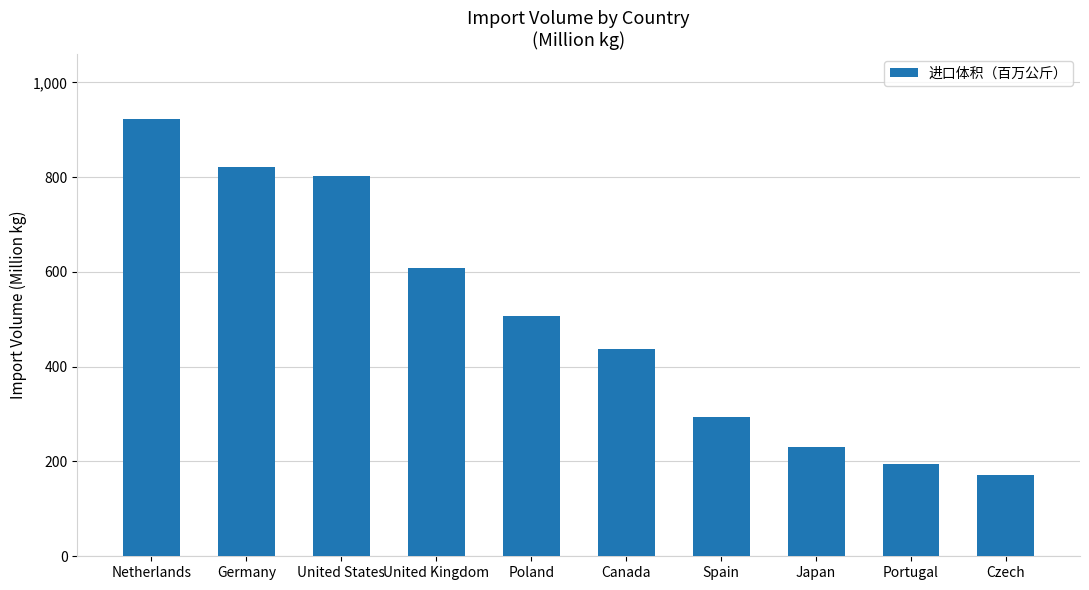

The value at Netherlands is 275.2. True or false?

False